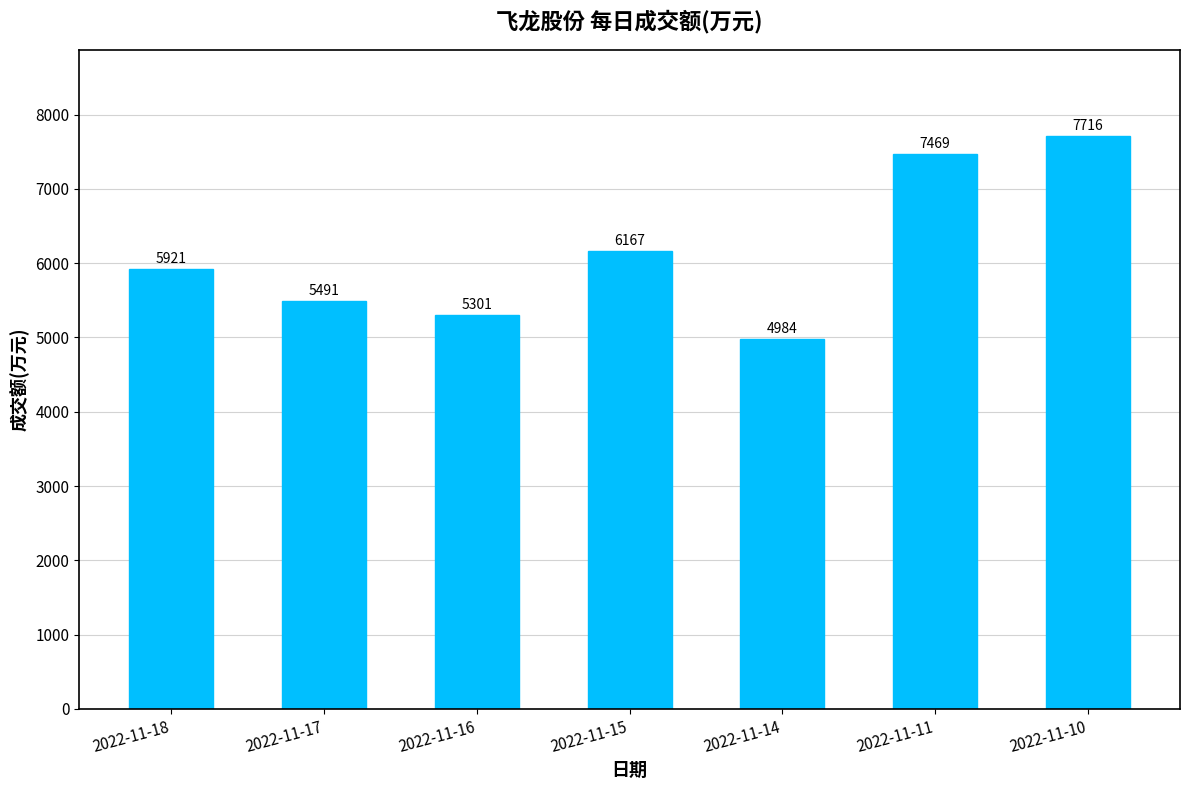

Reading left to right, list all the values displayed in this chart.

2022-11-18=5921	2022-11-17=5491	2022-11-16=5301	2022-11-15=6167	2022-11-14=4984	2022-11-11=7469	2022-11-10=7716